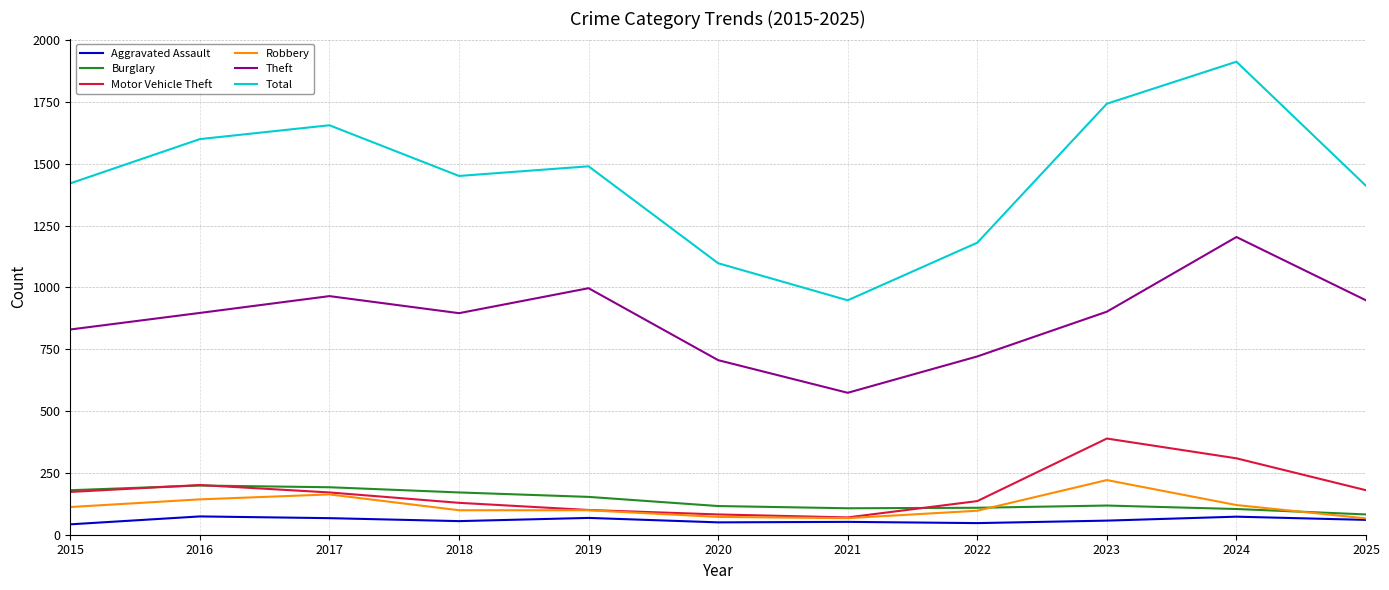

True or false: Aggravated Assault and Total intersect in this chart.

False